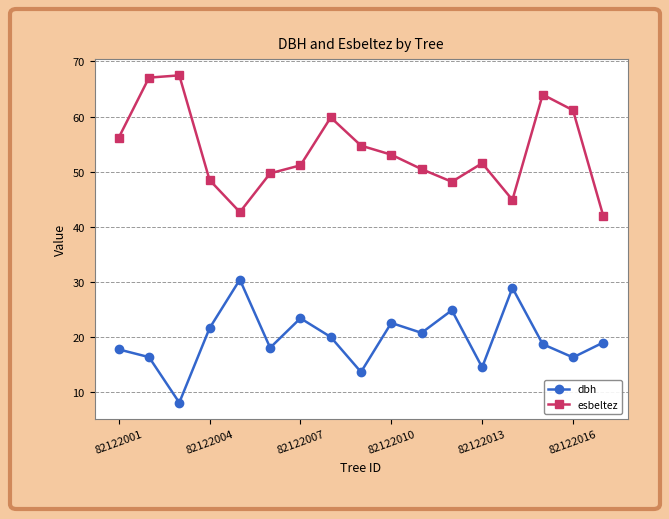

What is the value of the esbeltez point at the 10th from the left?

53.1